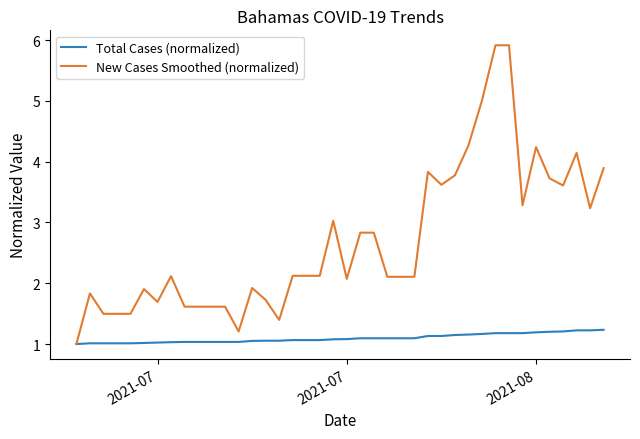

What is the maximum value for Total Cases (normalized)?

1.2